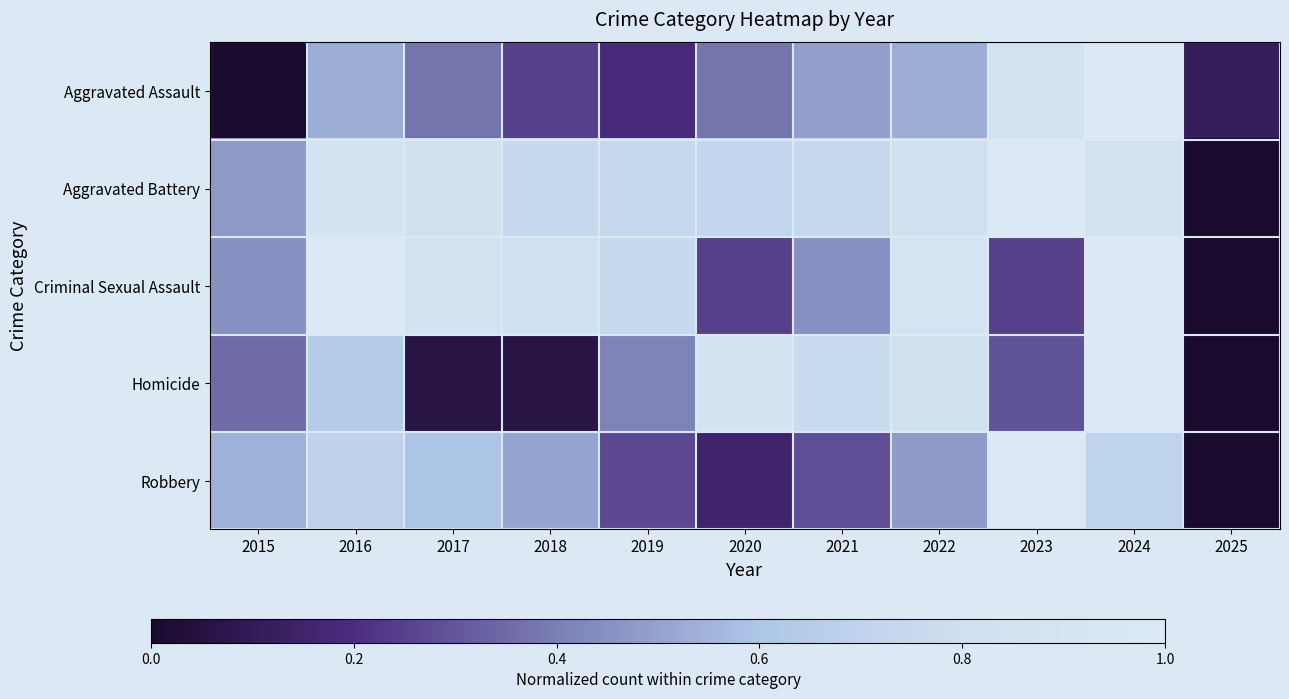

How many distinct data groups are displayed?

5